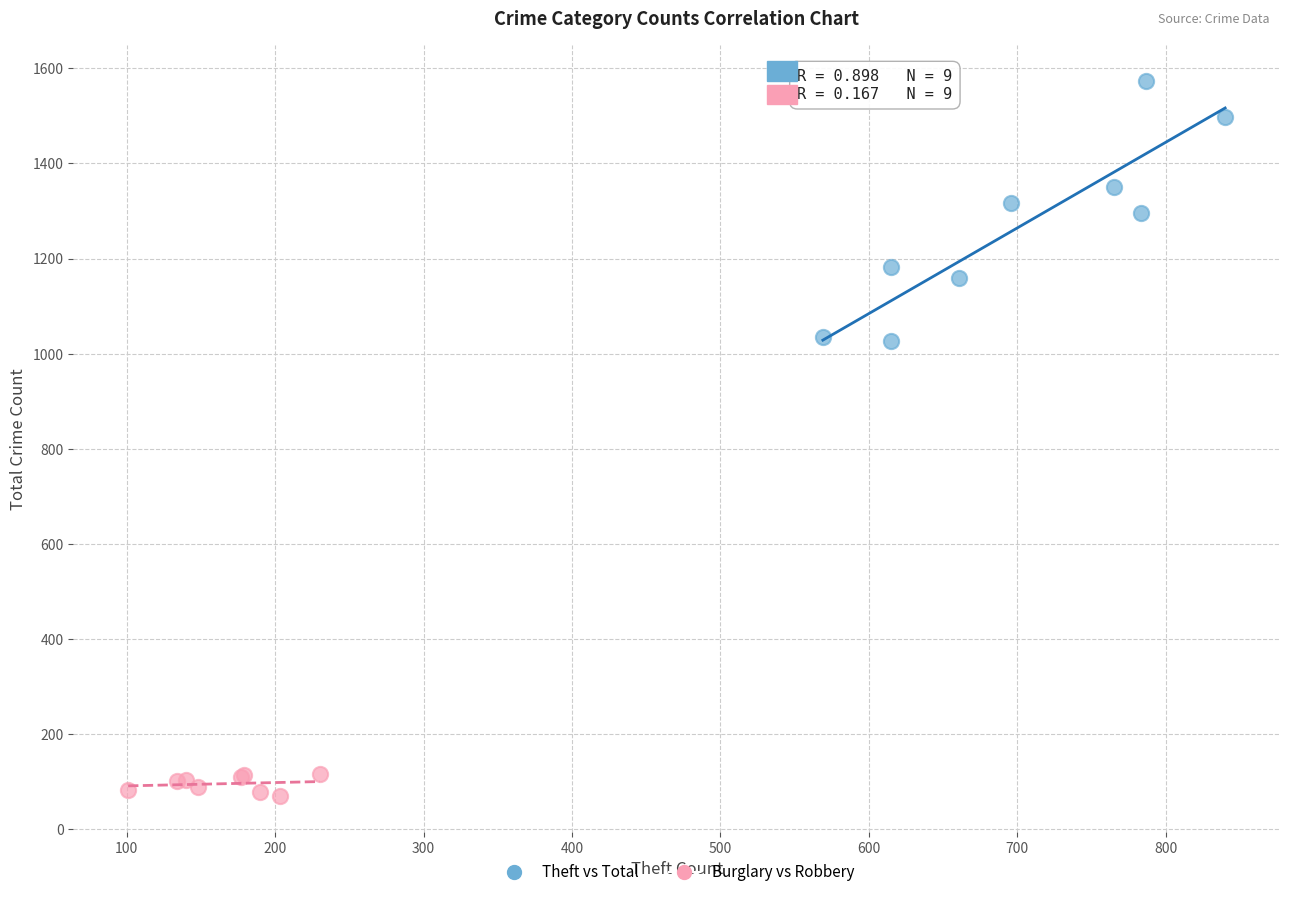

Which series has the largest Y range (max minus min)?

Theft vs Total